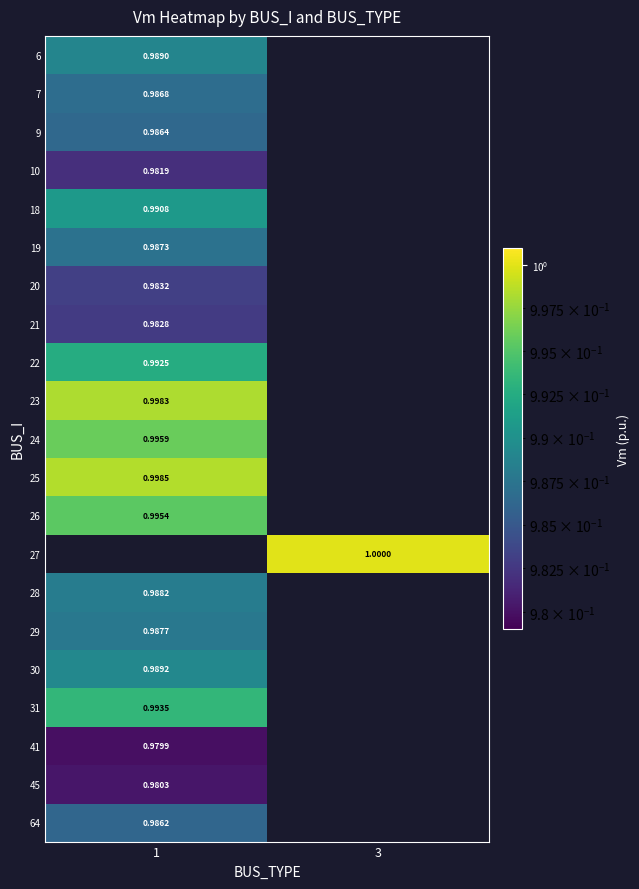

List the labels in order of 22 value, smallest first.

1, 3